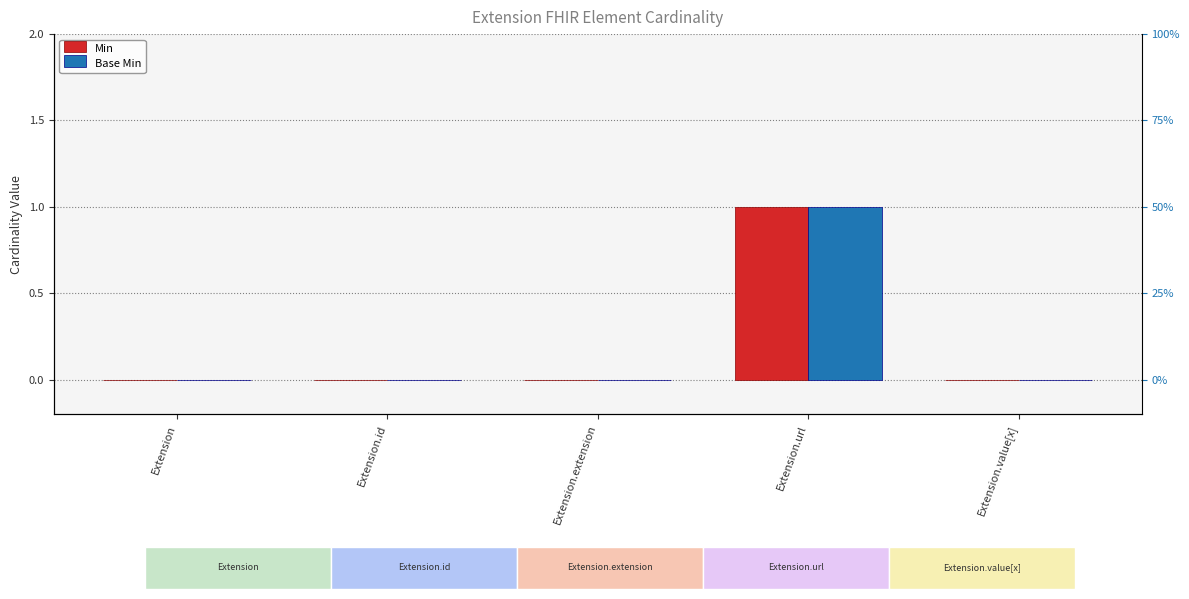

How many values in Base Min are above zero?

1